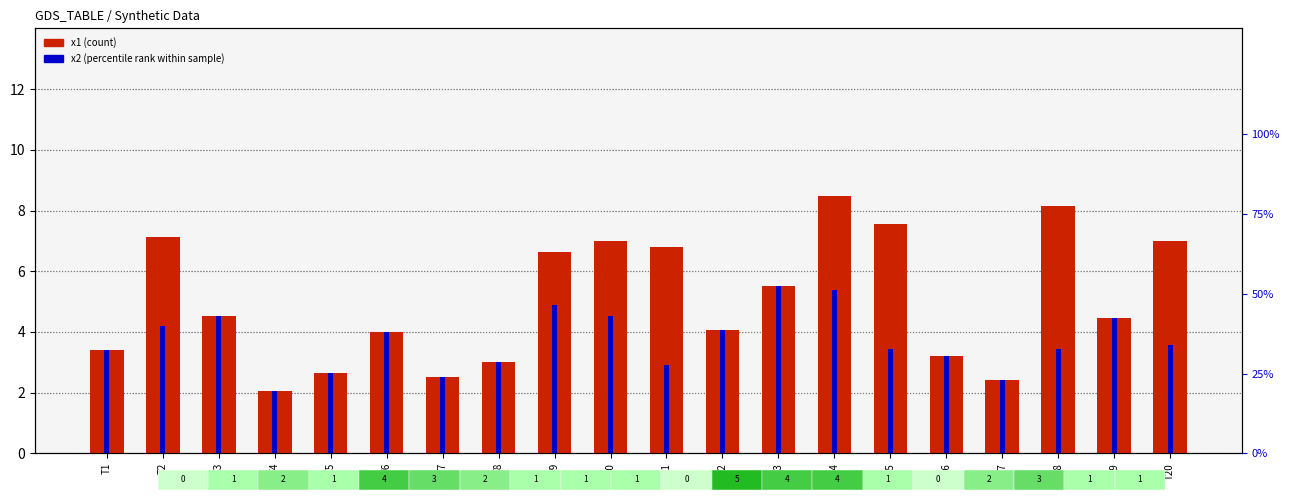

What value does the x2 (percentile rank) series have at T11?

2.9